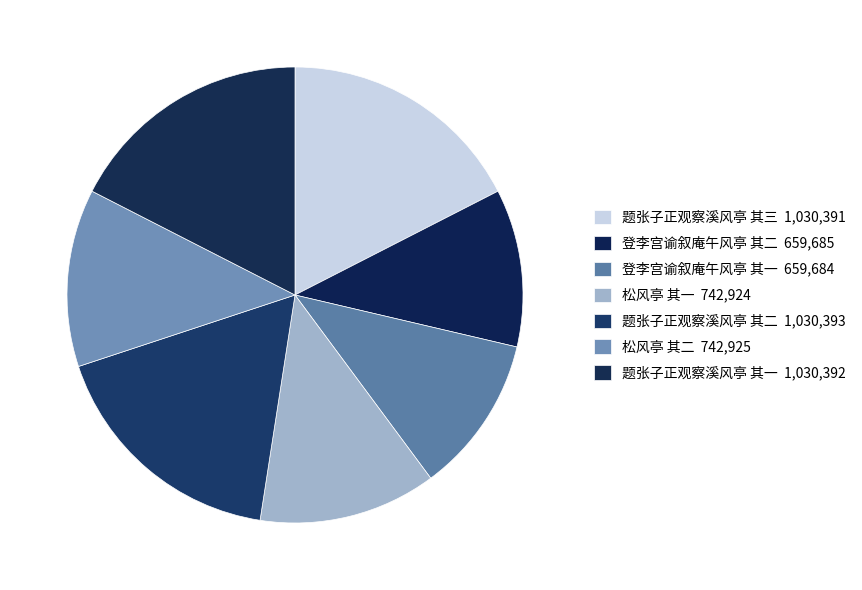

How many slices are in this pie chart?

7